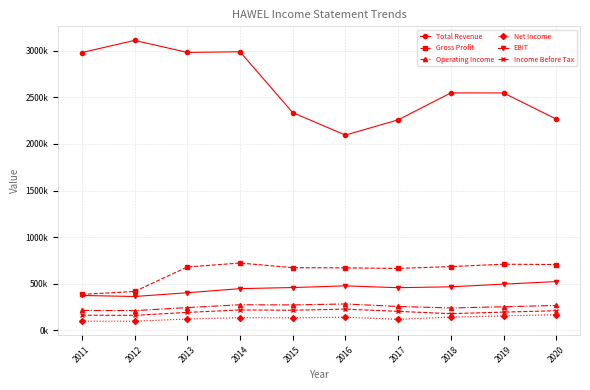

What are all the series names shown in the legend?

Total Revenue, Gross Profit, Operating Income, Net Income, EBIT, Income Before Tax